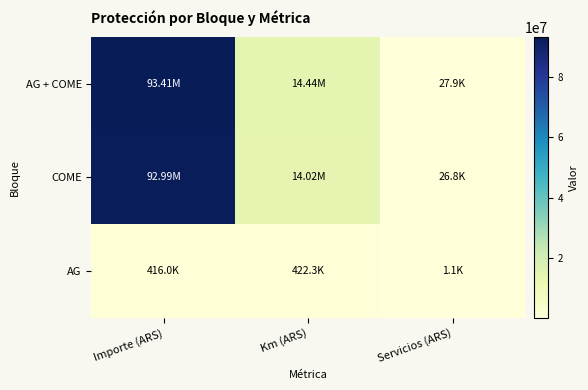

Rank the series at Servicios (ARS) from highest to lowest value.

AG + COME, COME, AG